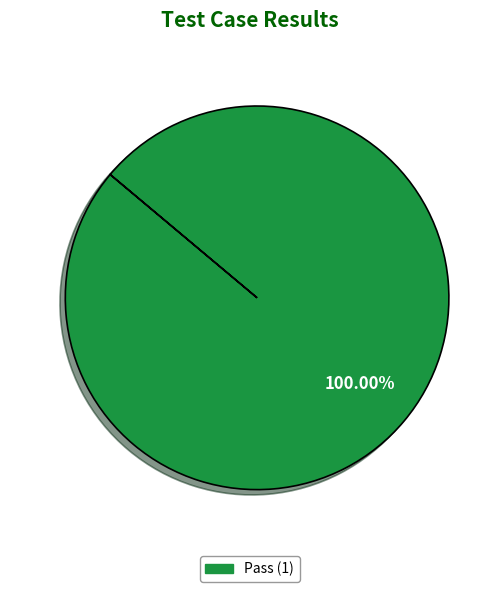

Is there any slice that represents more than half of the pie?

Yes